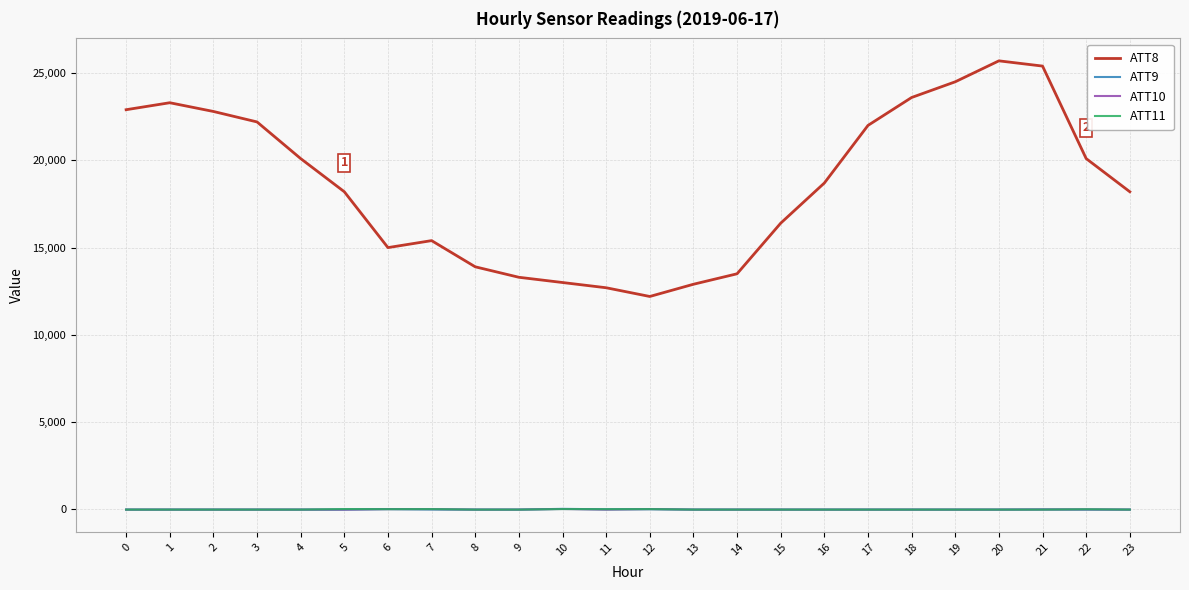

Which series has the largest total across all categories?

ATT8